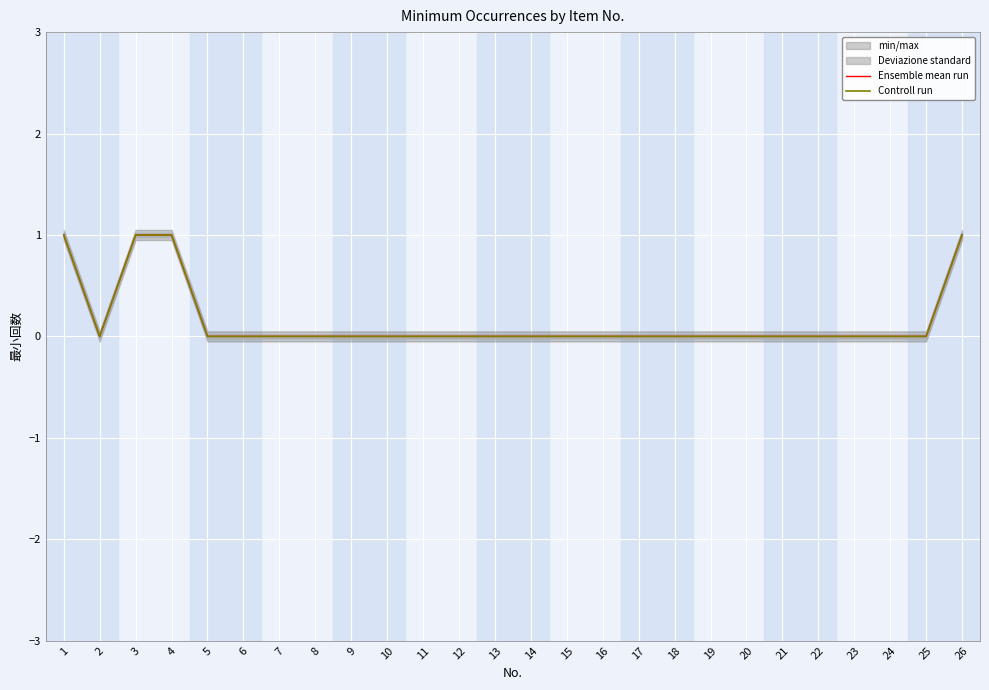

Reading left to right, extract all data points from this chart.

Ensemble mean run: 1=1	2=0	3=1	4=1	5=0	6=0	7=0	8=0	9=0	10=0	11=0	12=0	13=0	14=0	15=0	16=0	17=0	18=0	19=0	20=0	21=0	22=0	23=0	24=0	25=0	26=1
Controll run: 1=1	2=0	3=1	4=1	5=0	6=0	7=0	8=0	9=0	10=0	11=0	12=0	13=0	14=0	15=0	16=0	17=0	18=0	19=0	20=0	21=0	22=0	23=0	24=0	25=0	26=1